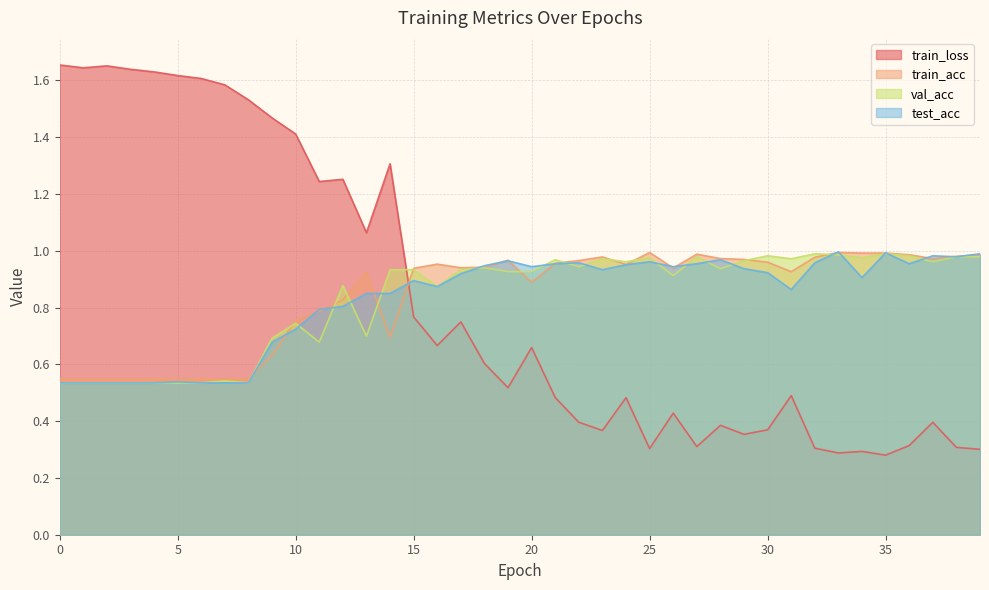

What is the smallest value displayed?

0.3